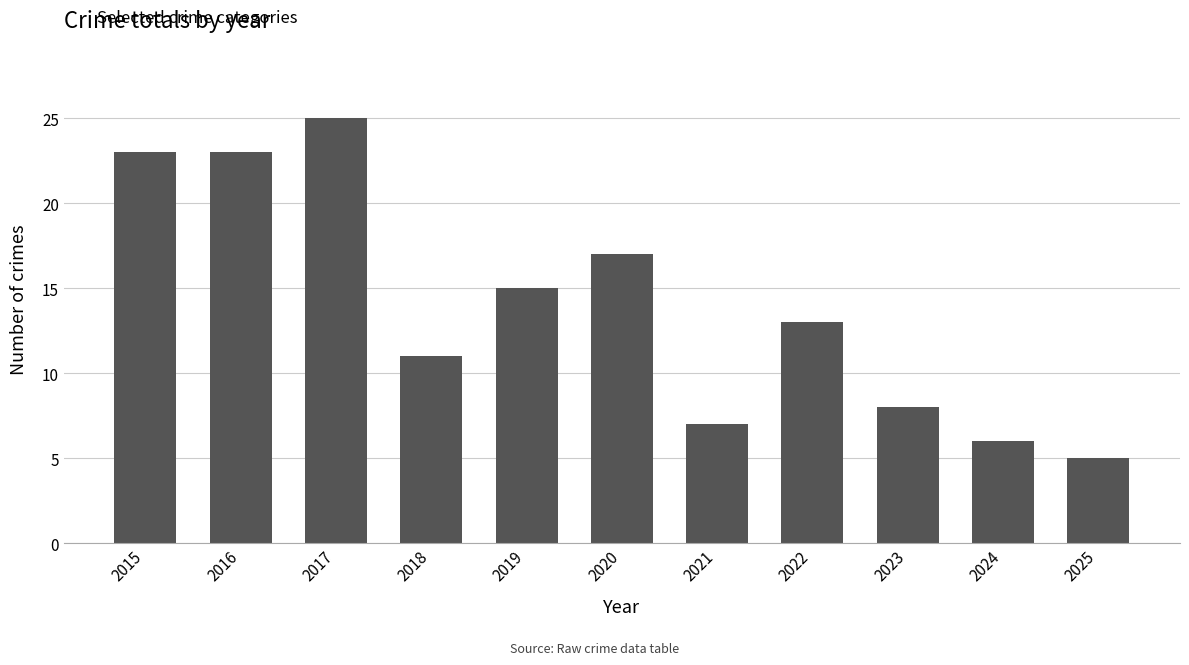

What is the smallest value displayed?

5